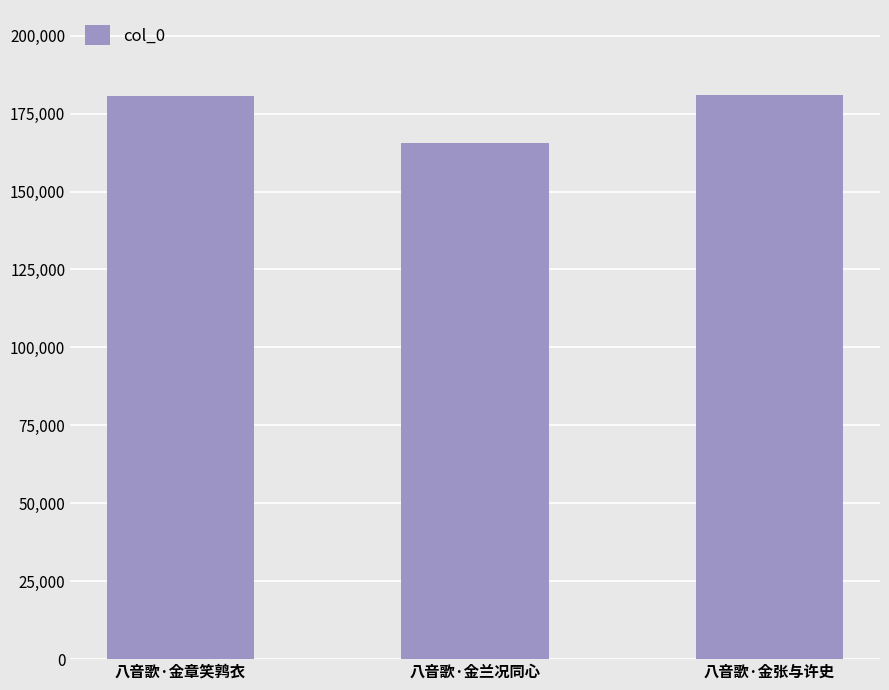

What is the approximate value at 八音歌·金兰况同心, to the nearest 10?

165530